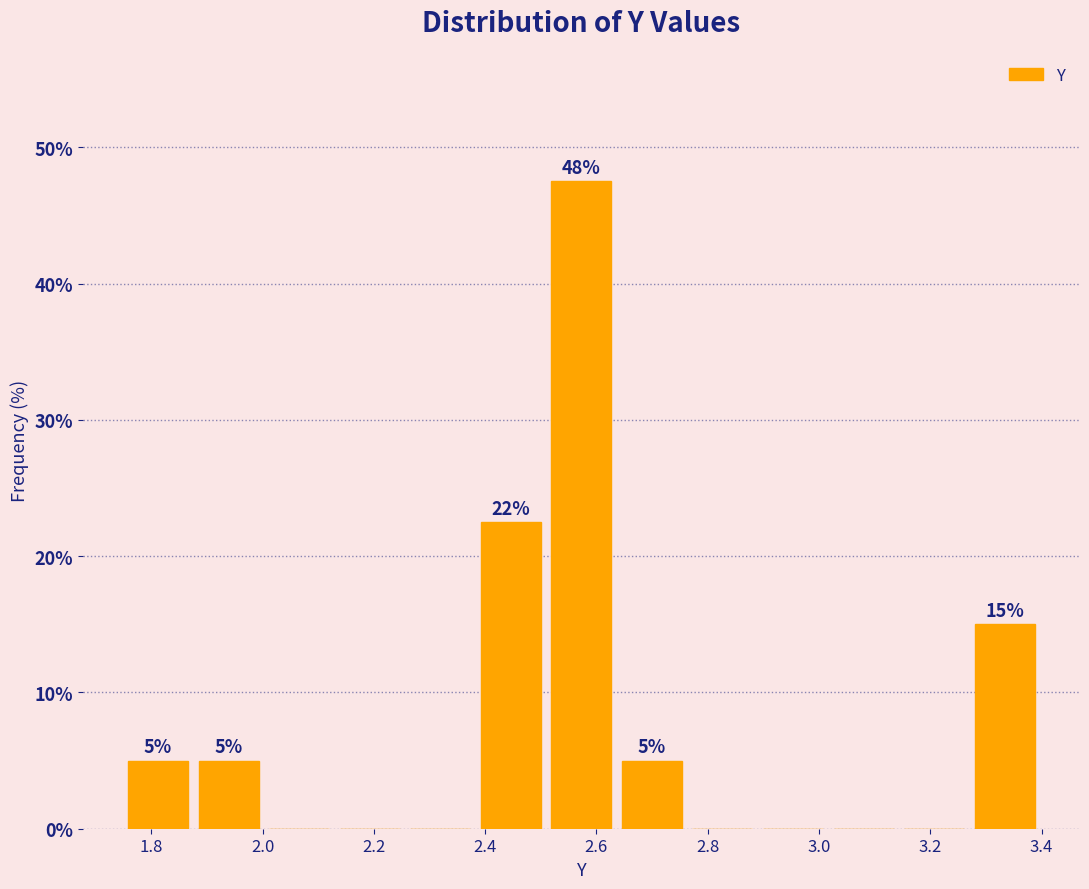

Over which range of the x-axis is the bar tallest?

2.50 to 2.64